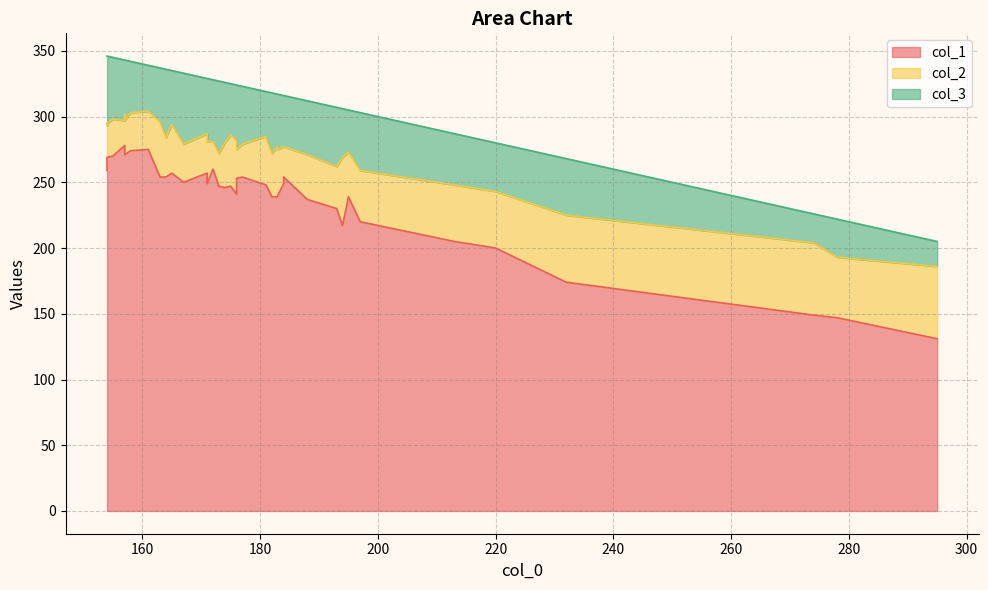

True or false: col_2 and col_1 intersect in this chart.

False